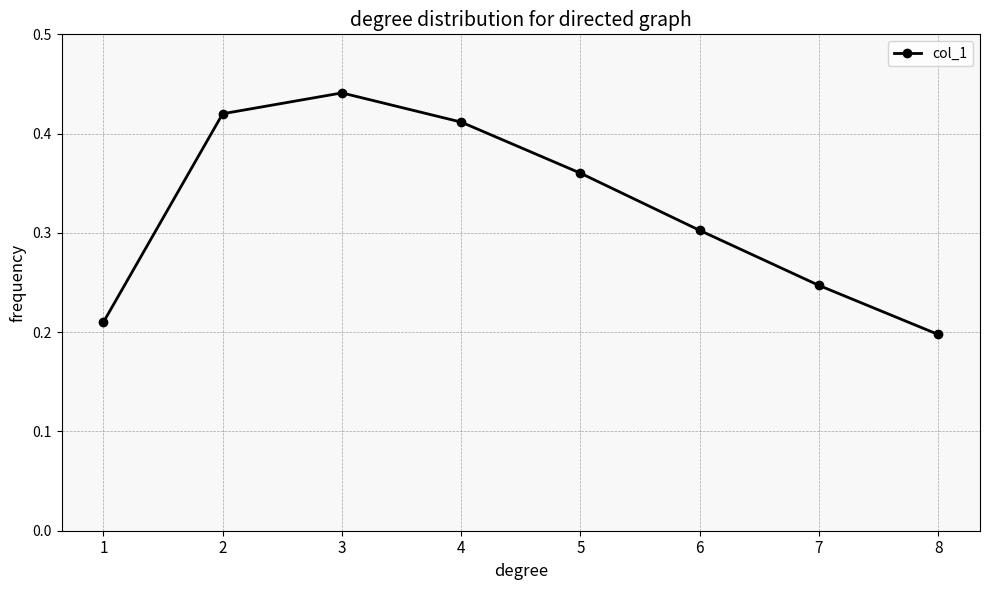

At which category does the data reach its first local peak?

3